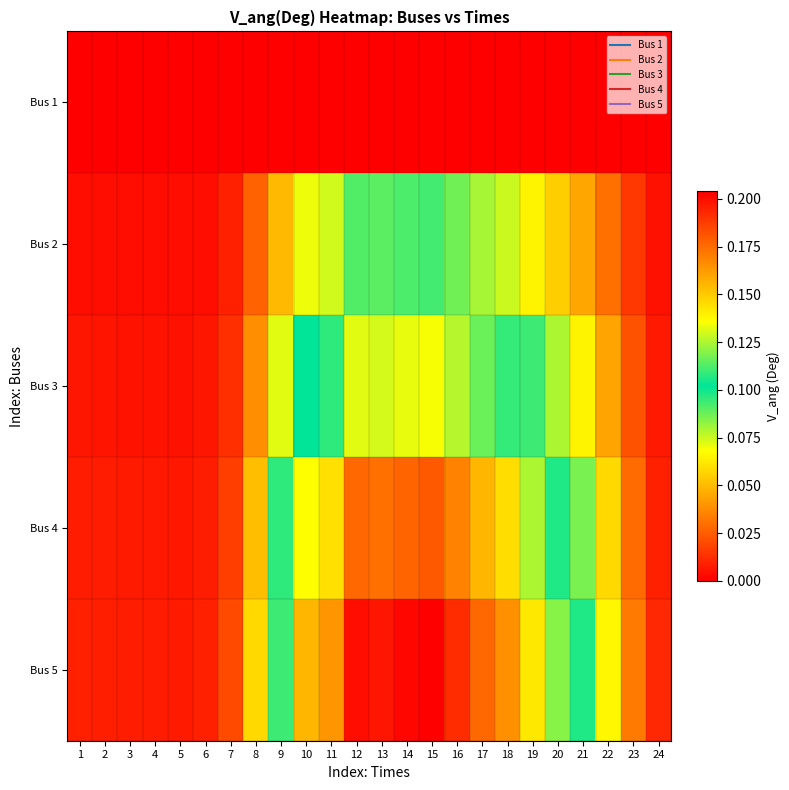

What is the difference between the highest and lowest values at 17?

0.2